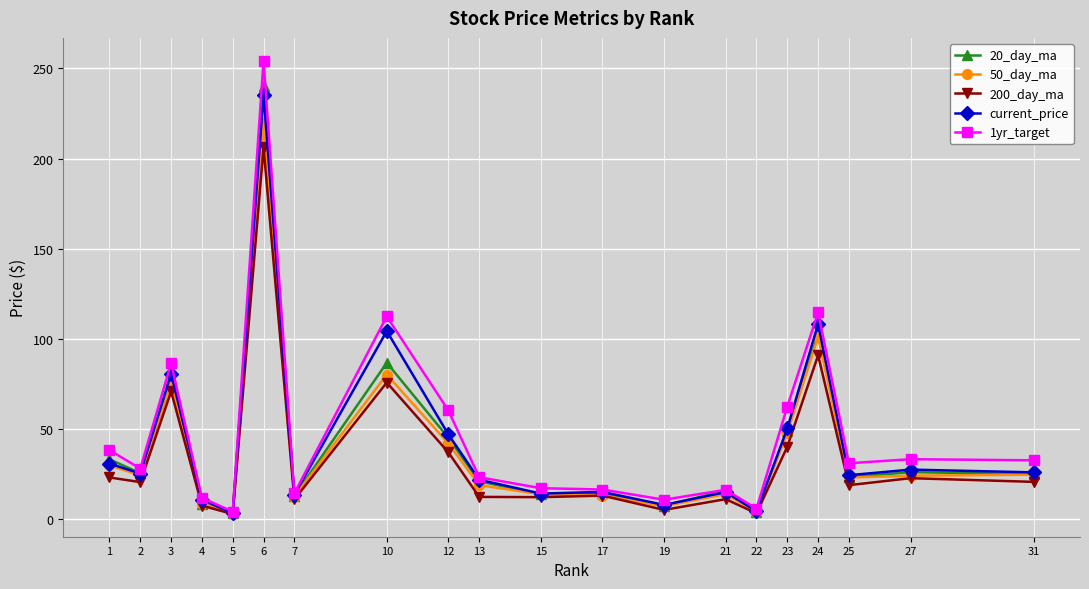

At how many categories does at least one series exceed 235?

1